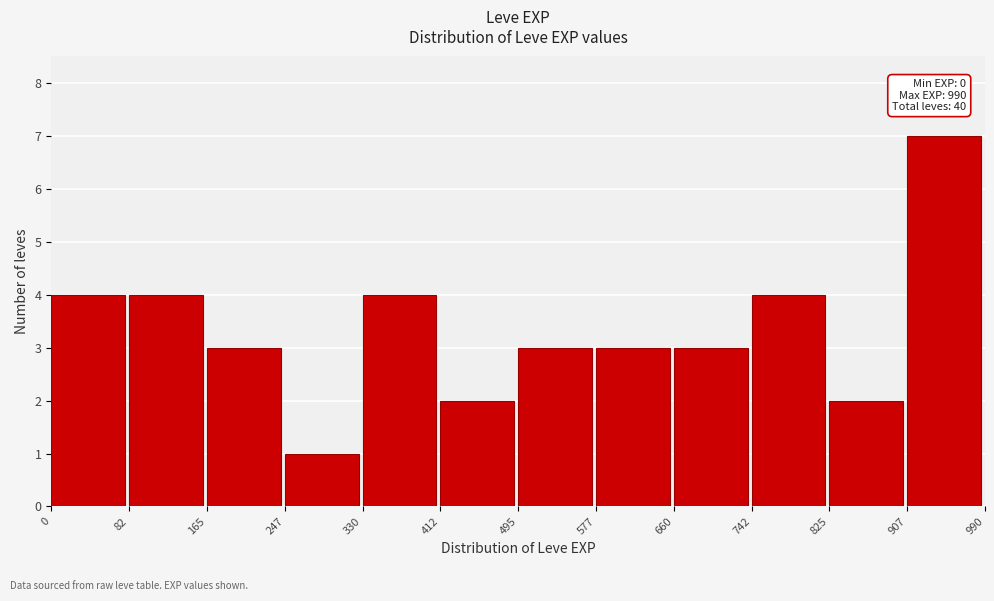

Over which range of the x-axis is the bar tallest?

907 to 990